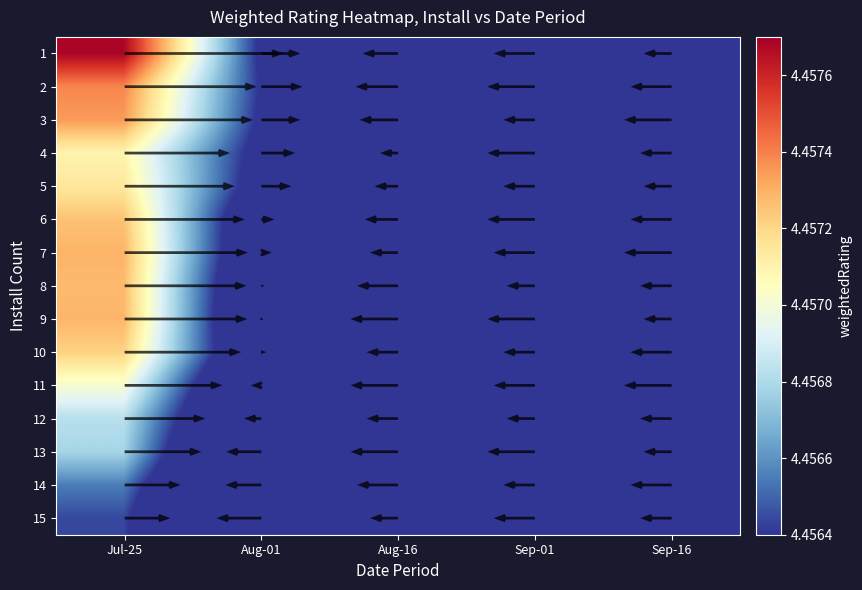

What is the greatest value displayed?

4.5